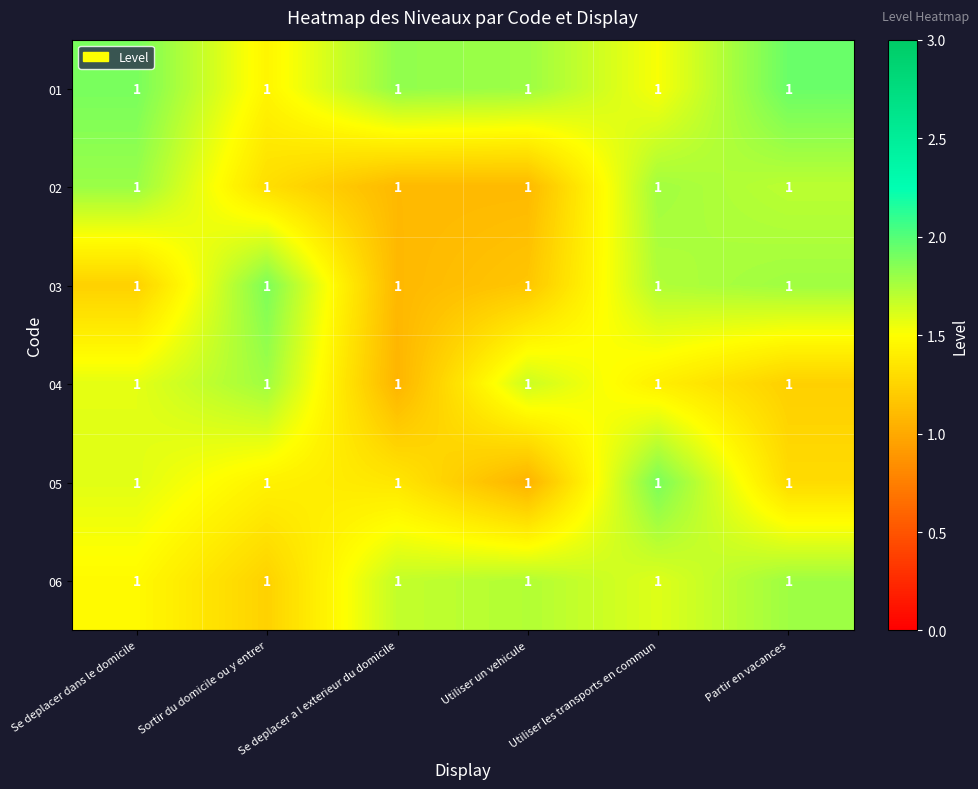

Which category has the lowest value across all series?

Utiliser un vehicule